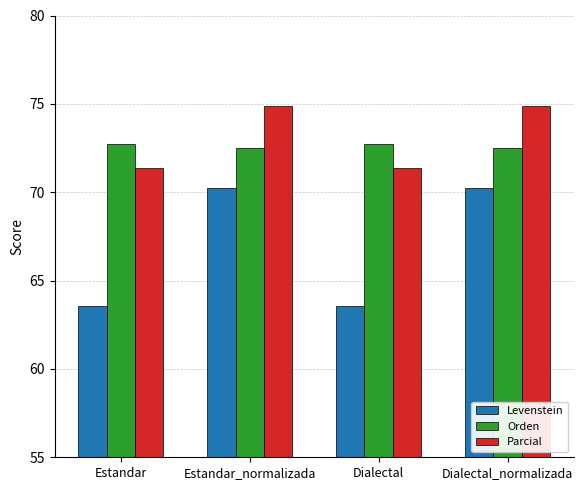

At how many categories does at least one series exceed 66?

4